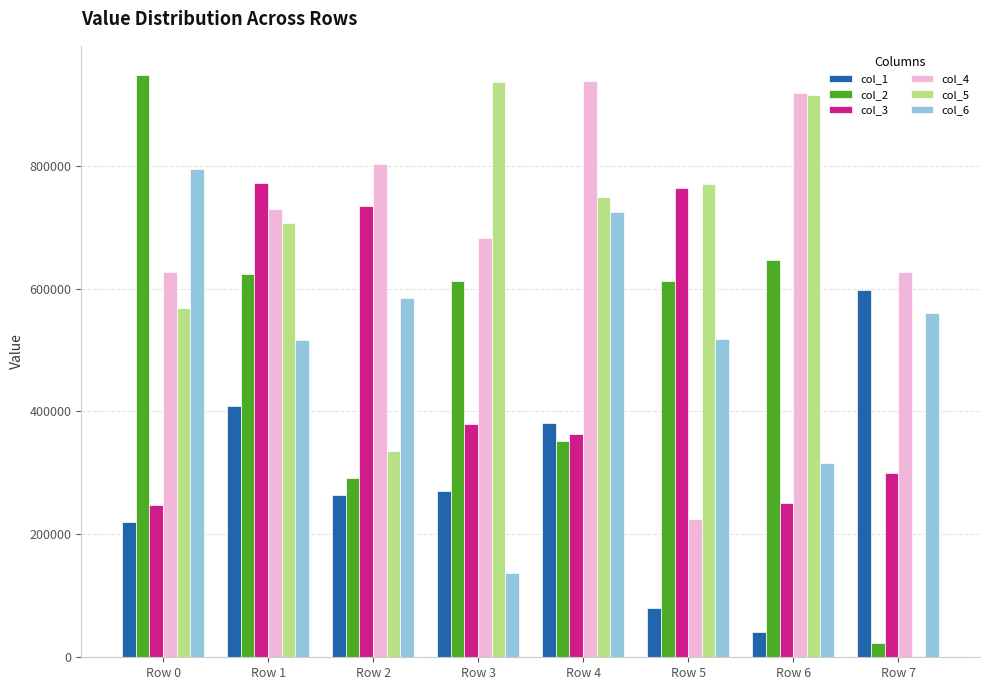

Where is col_5 nearest to the value 469217?

Row 0